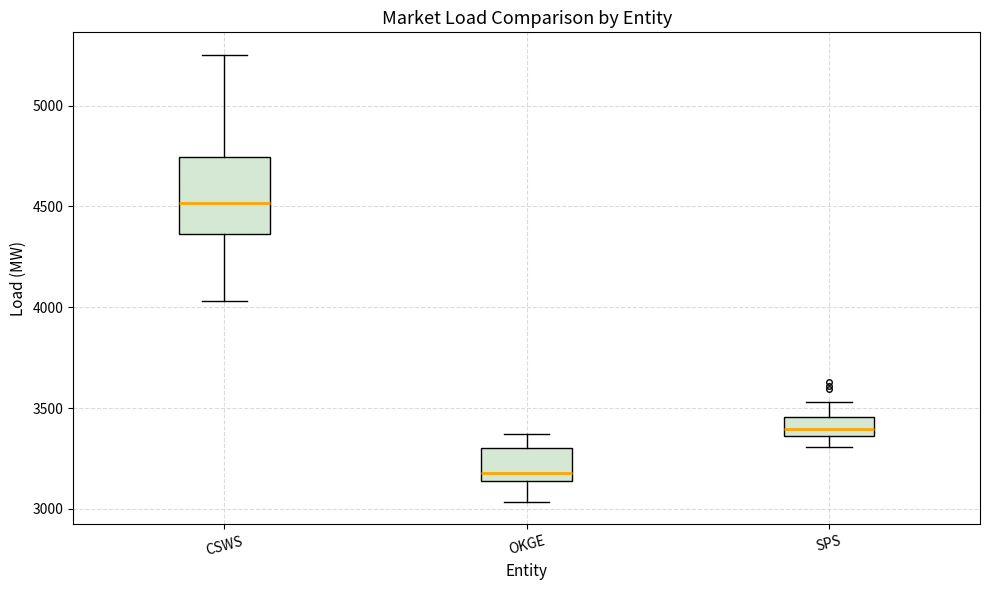

Which box's median line is the lowest?

OKGE